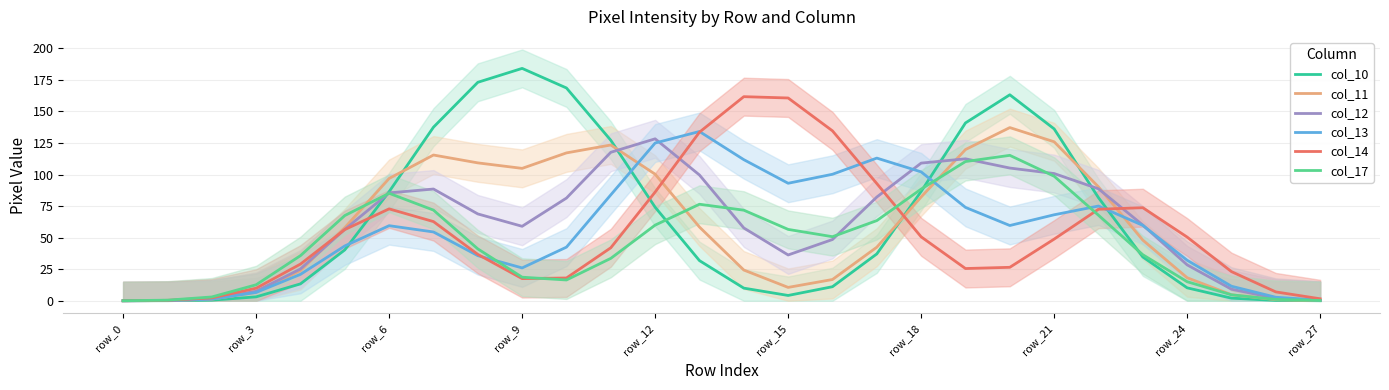

What is the difference between the maximum and minimum values in the col_17 series?

115.1